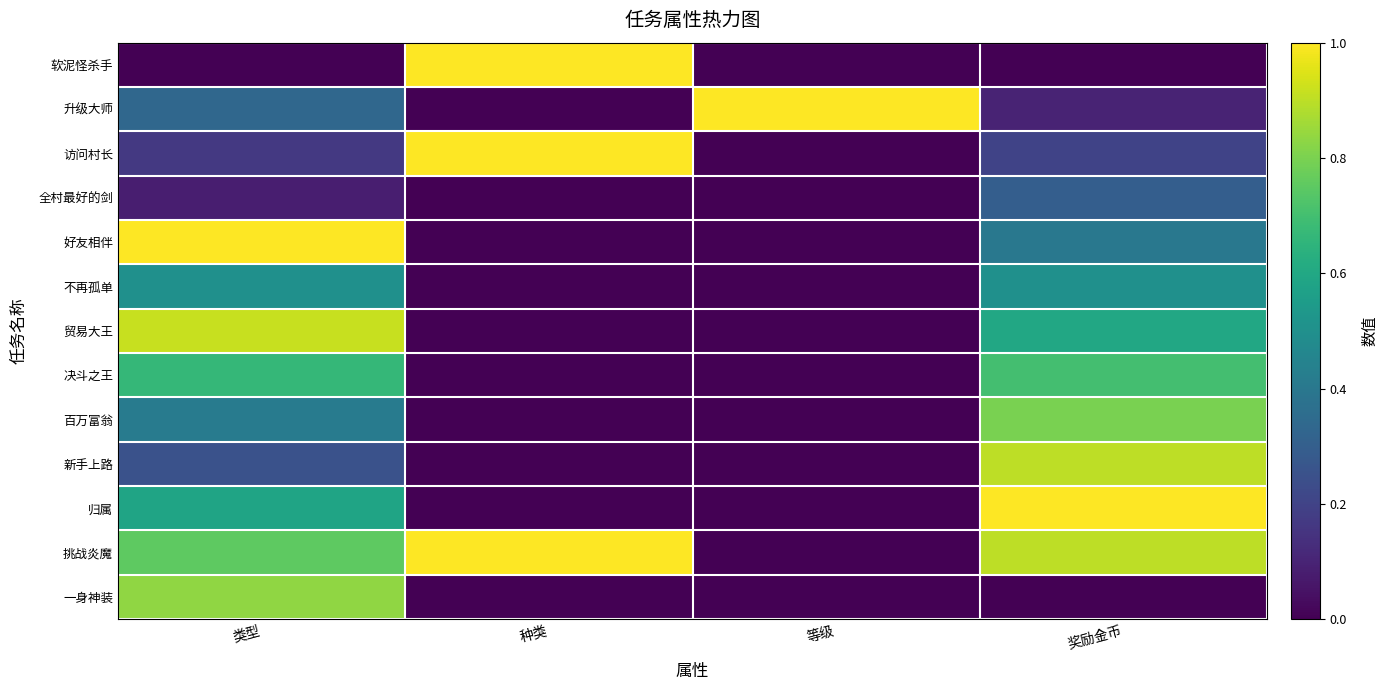

Which series has the largest range (max minus min)?

软泥怪杀手